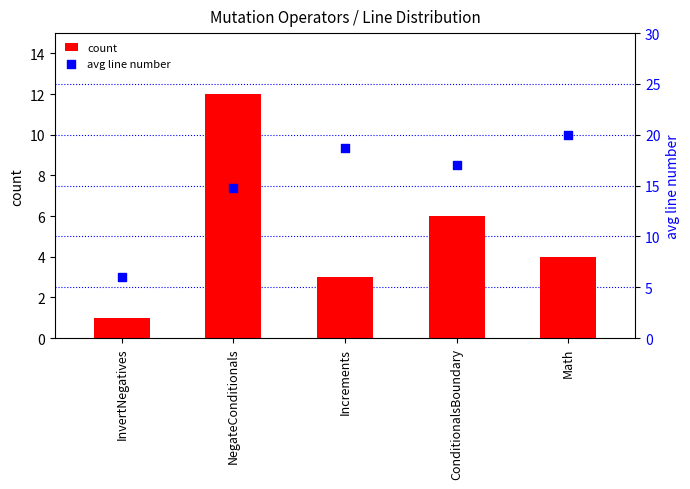

At which category is the sum across all series the highest?

NegateConditionals